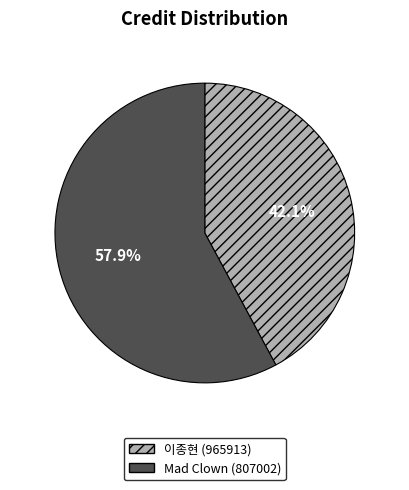

Which category has the biggest portion of the pie?

Mad Clown (807002)